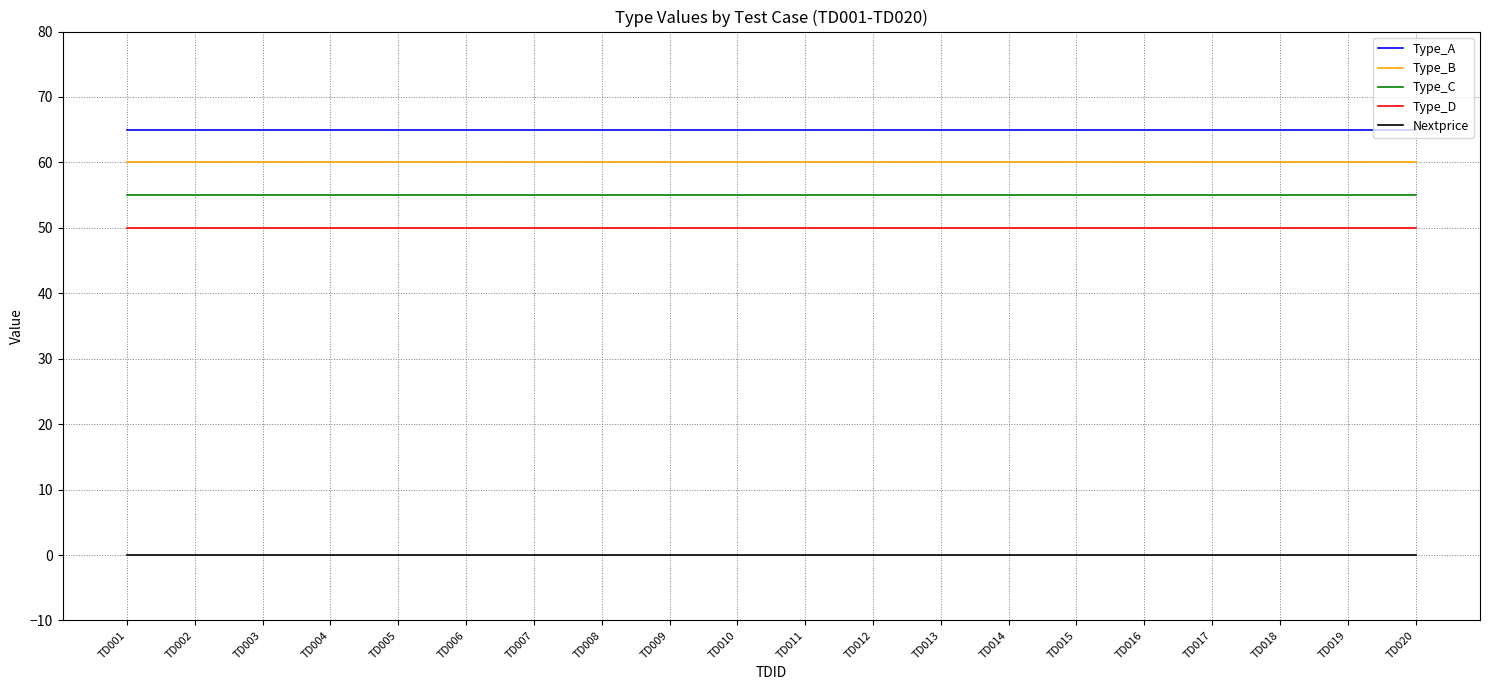

What is the difference between the highest and lowest values at TD004?

65